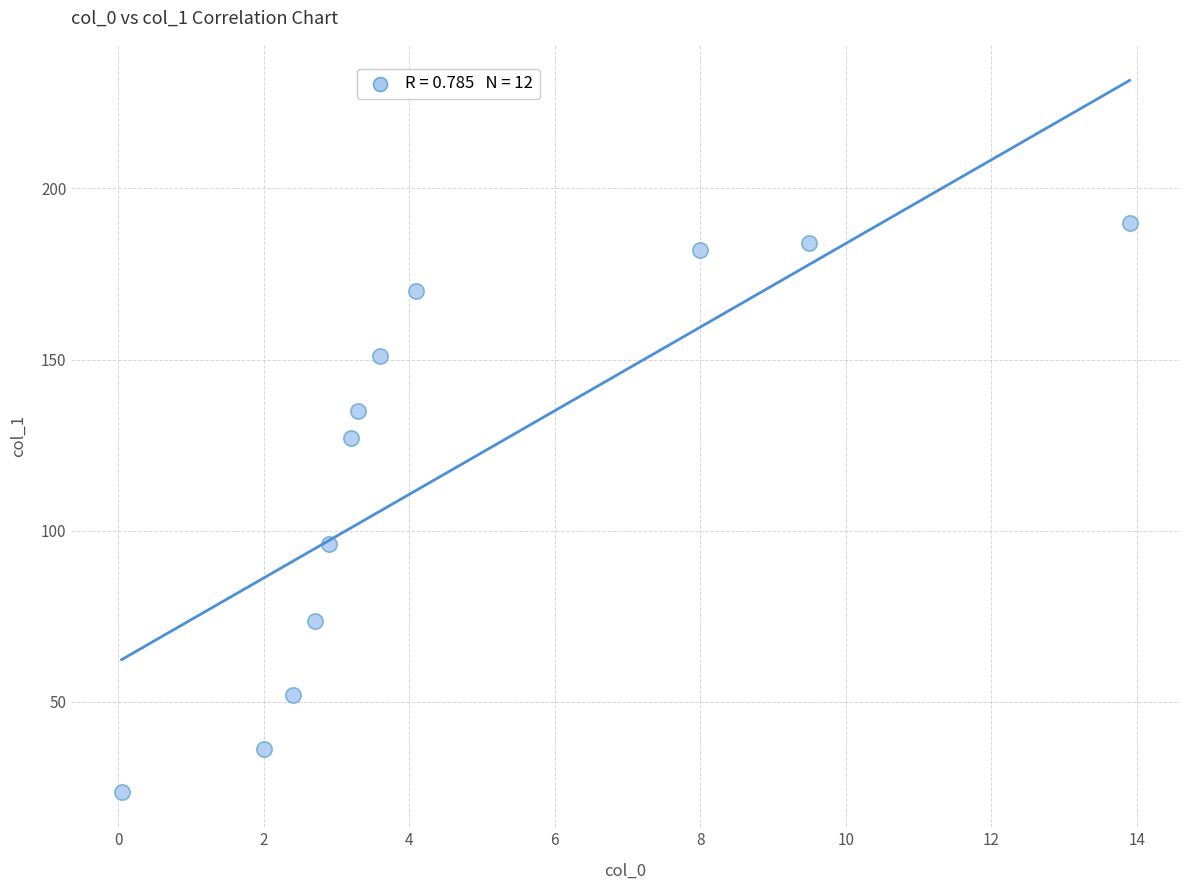

What is the average Y value?

118.4